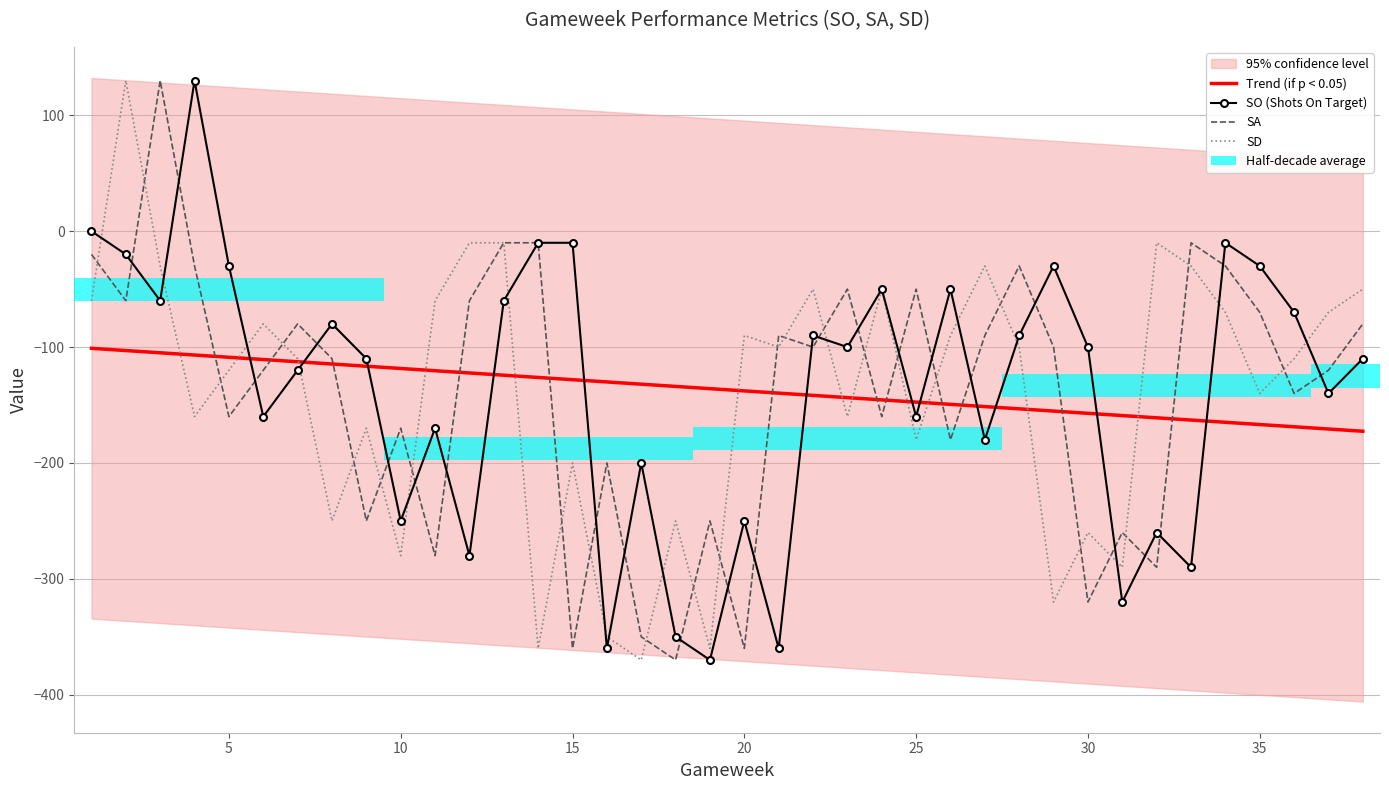

What is the average value of the SA series?

-139.2